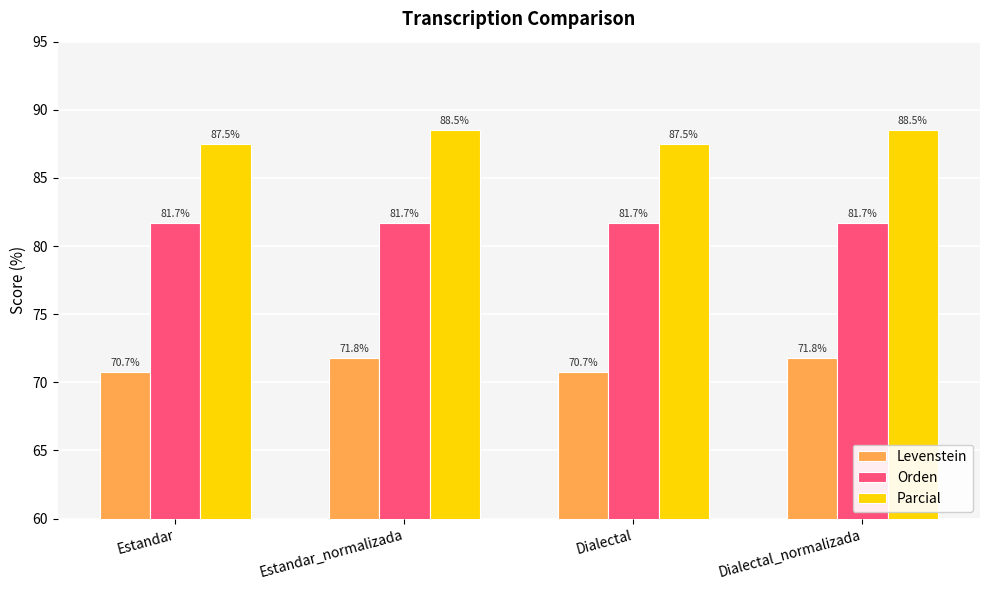

List the series in order of their peak value, lowest first.

Levenstein, Orden, Parcial